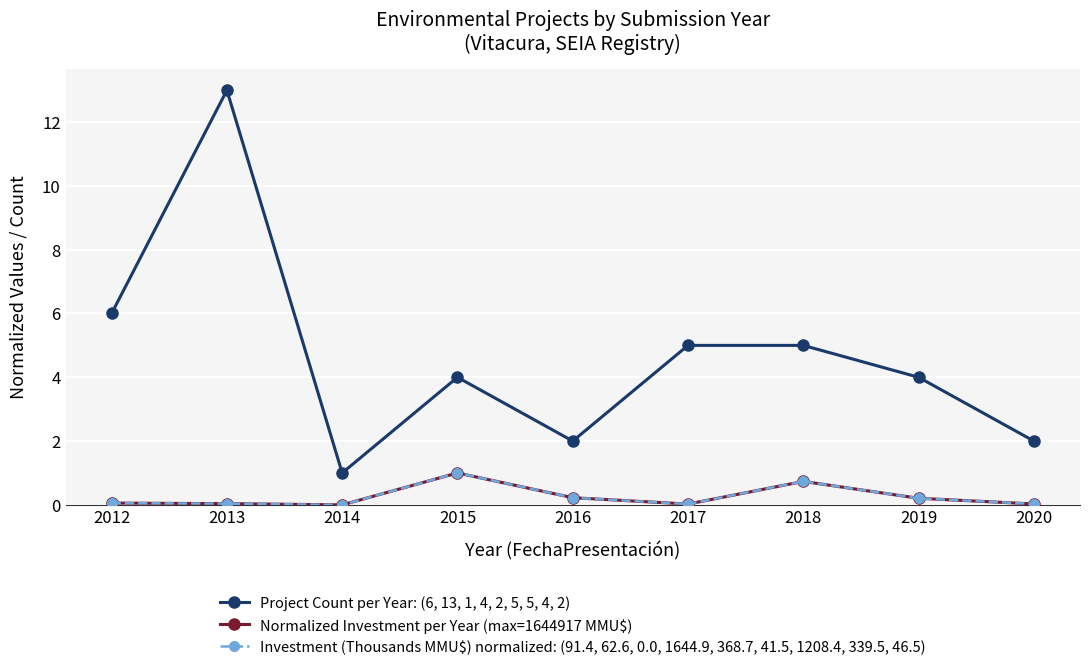

Which series has the largest total across all categories?

Project Count per Year: (6, 13, 1, 4, 2, 5, 5, 4, 2)